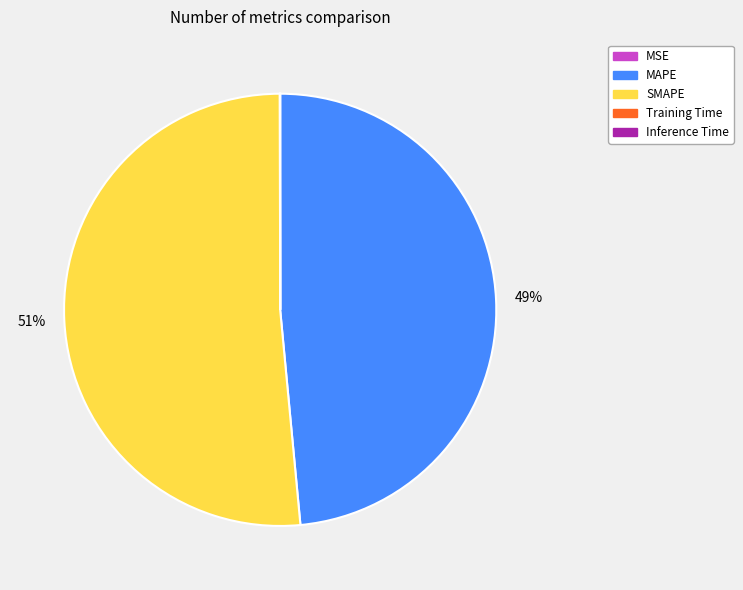

Which slice is the largest?

SMAPE